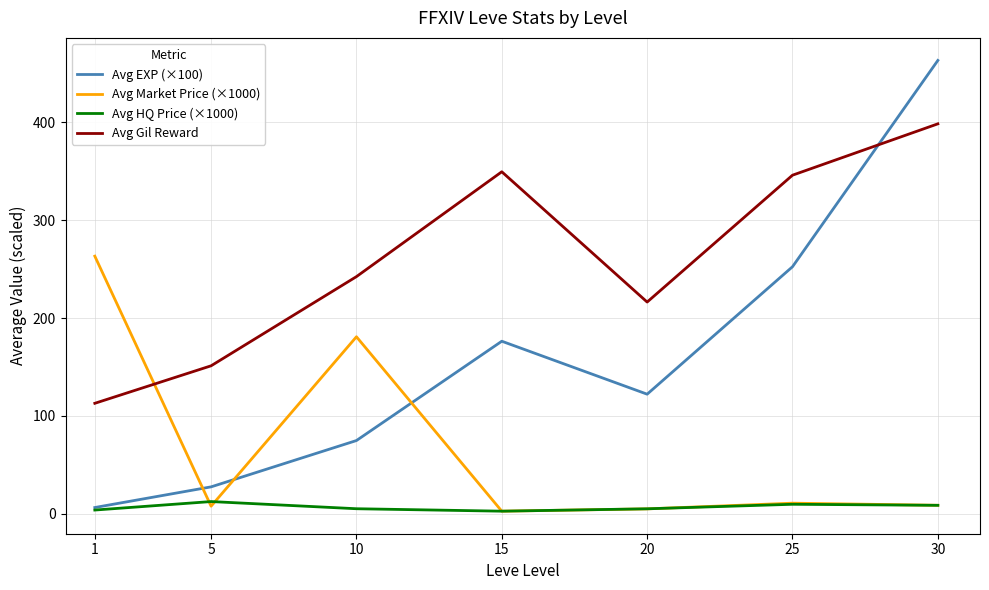

What is the minimum value shown in the chart?

2.6